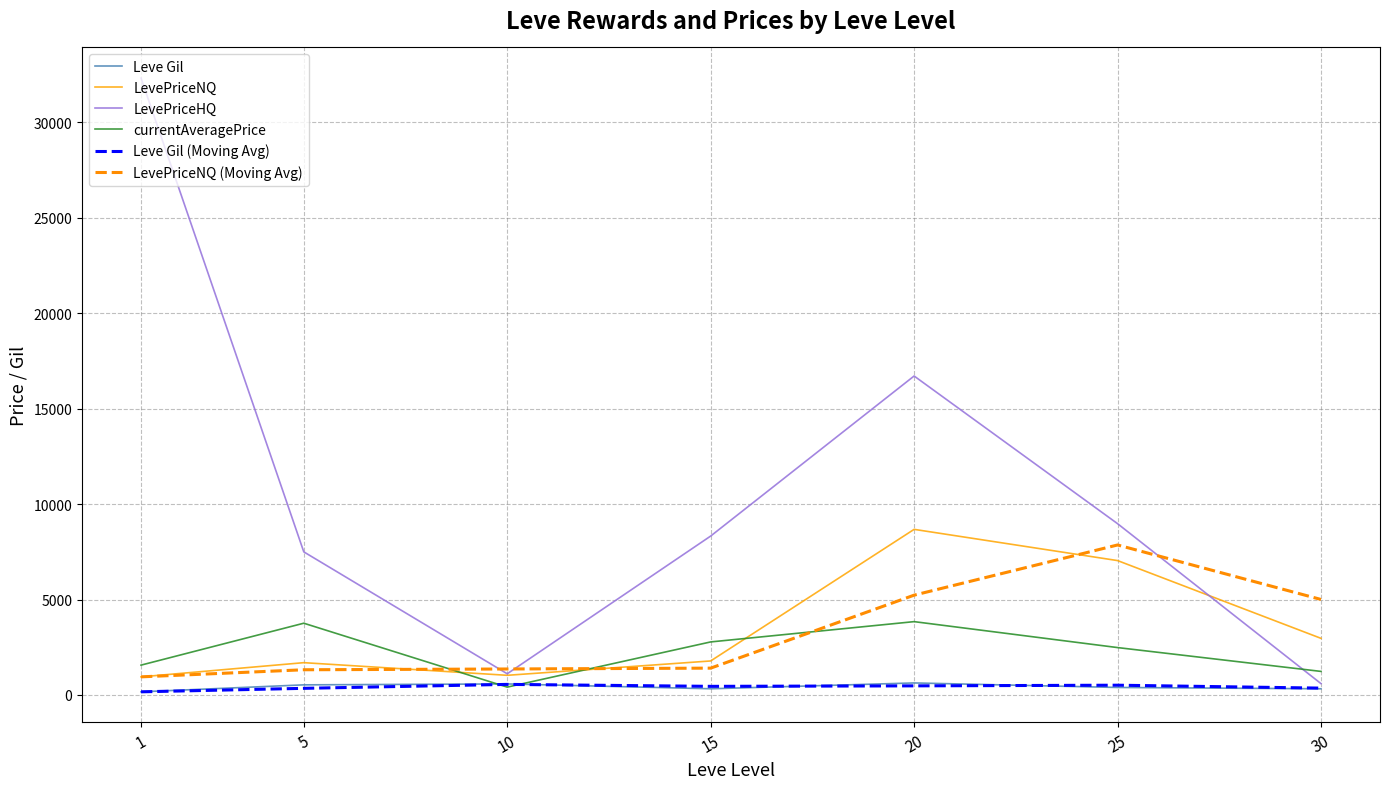

True or false: Leve Gil and LevePriceNQ (Moving Avg) cross at least once.

False